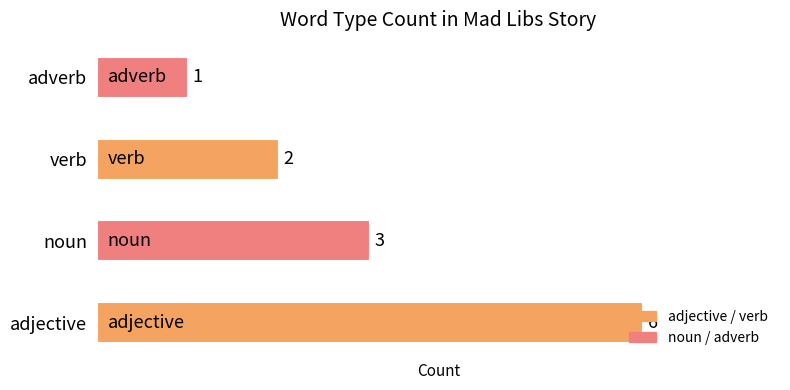

List the labels in order of value, smallest first.

adverb, verb, noun, adjective